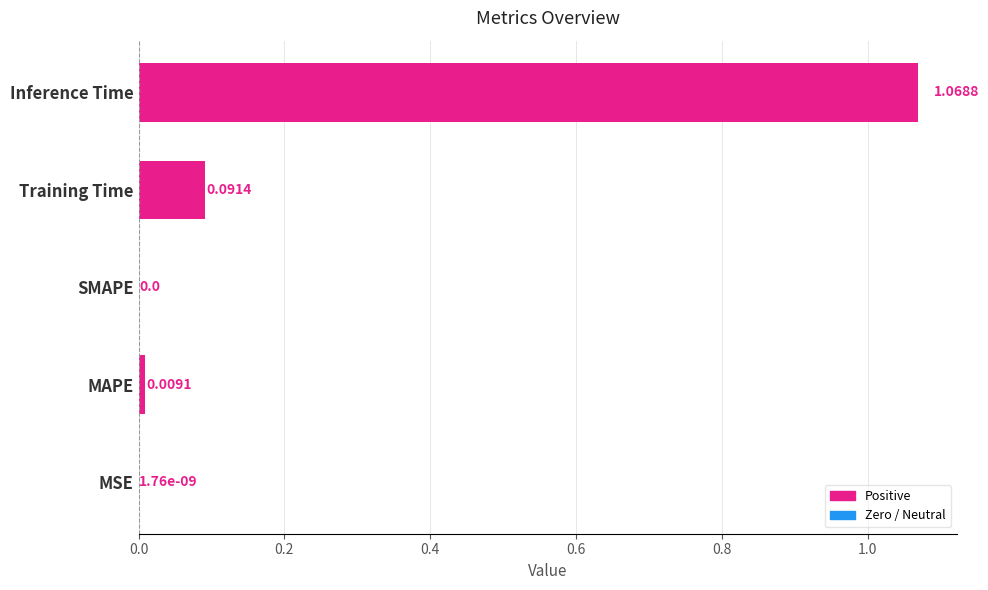

What is the change in value from SMAPE to Training Time?

+0.1